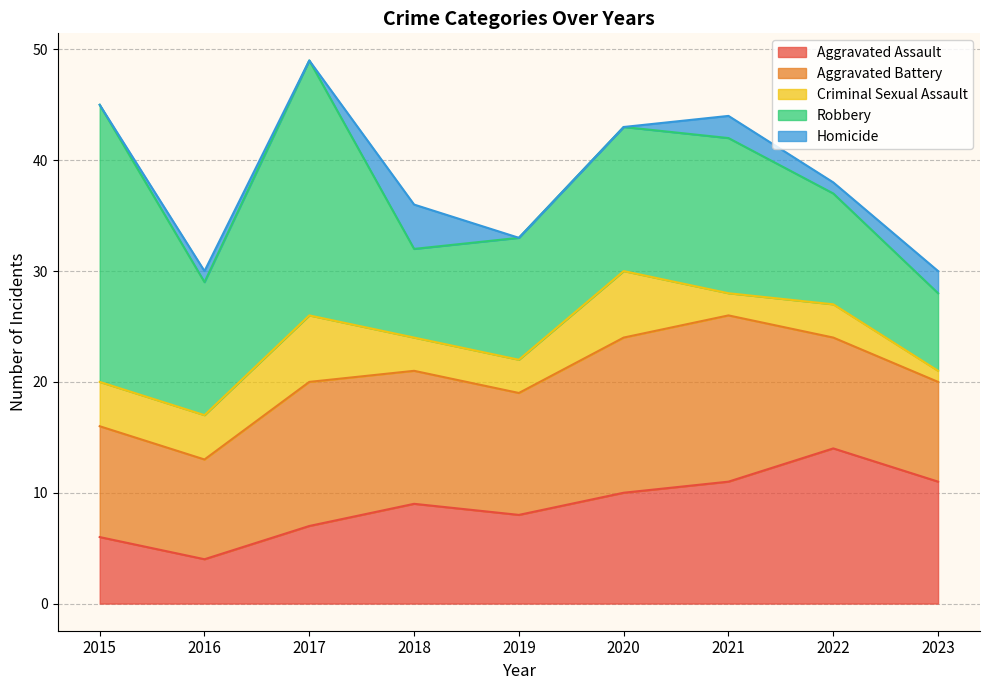

Which series ends up on top after the final intersection of Aggravated Assault and Robbery?

Aggravated Assault